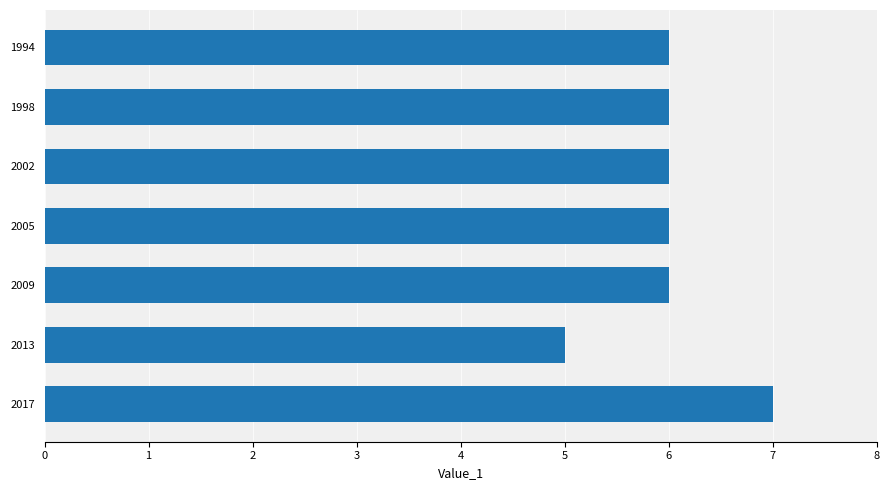

The chart shows a value of 9 at 1994. True or false?

False